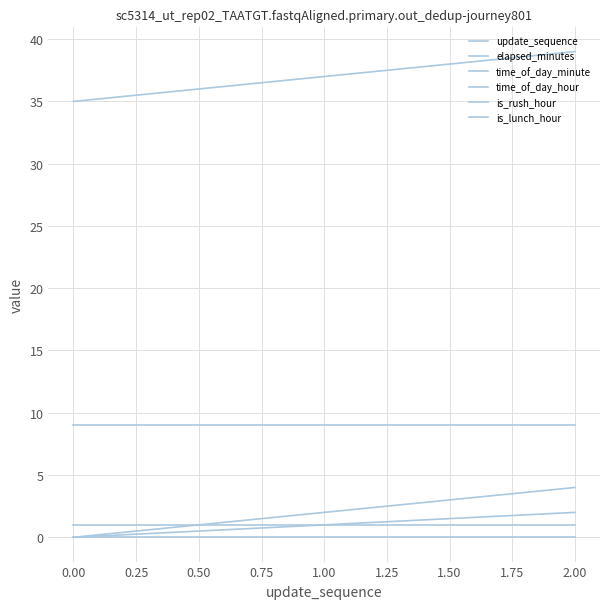

Is this an area chart (filled region under the line)?

No